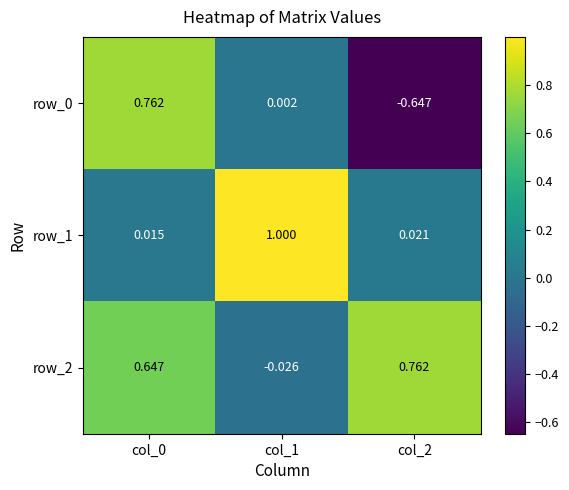

Is the value of row_2 at col_1 greater than the value of row_1 at col_2?

No